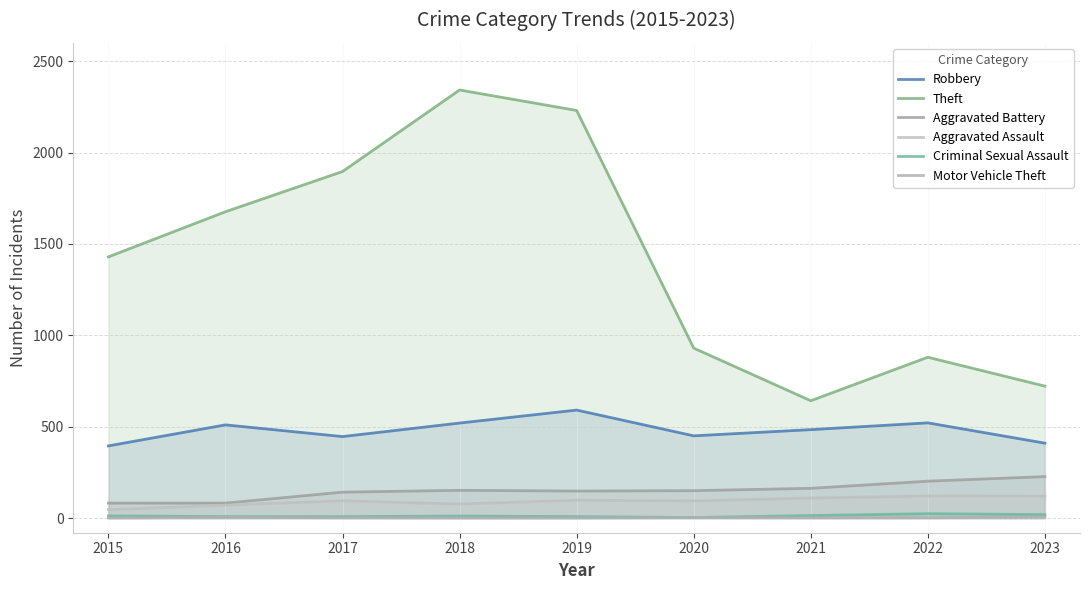

Is it true that Aggravated Assault equals 77 at 2018?

True